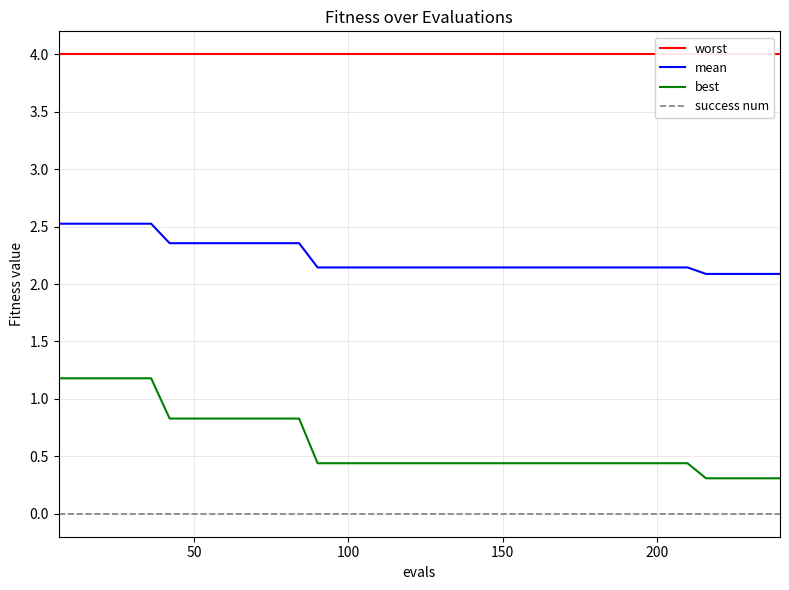

What is the maximum value for best?

1.2